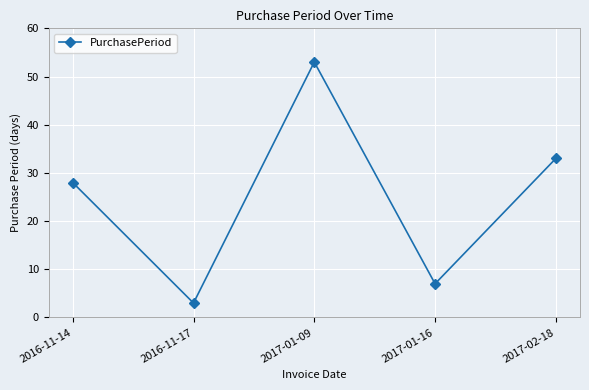

What is the label of the 5th point from the right?

2016-11-14